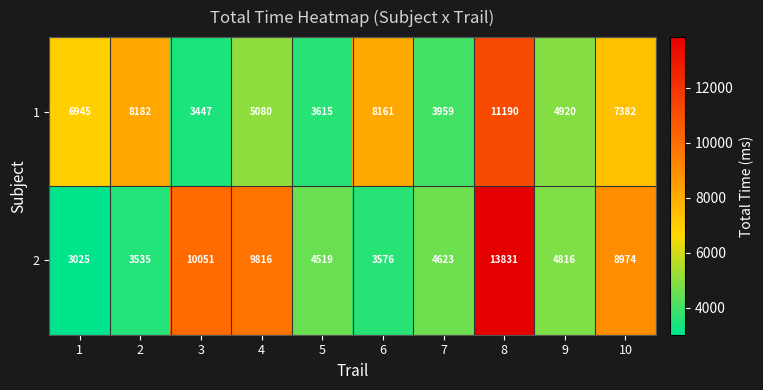

How many distinct data groups are displayed?

2